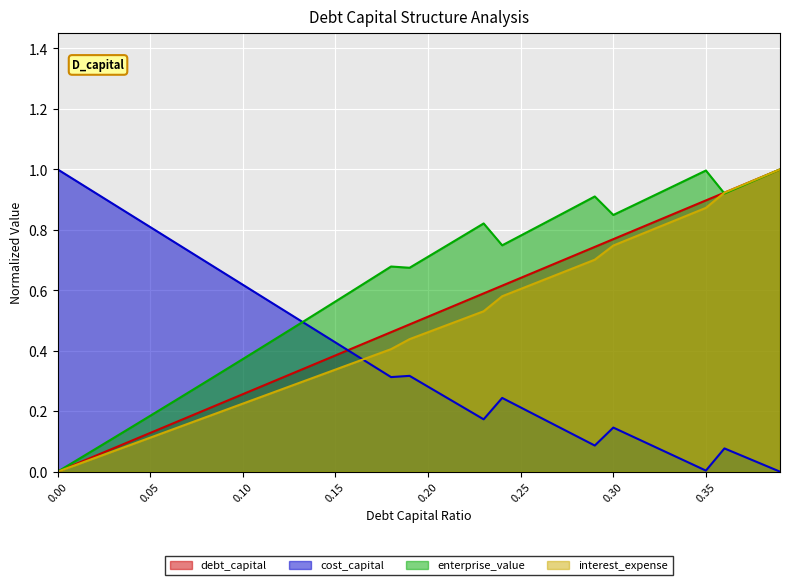

Is it true that interest_expense equals 0.5 at 0.21?

True